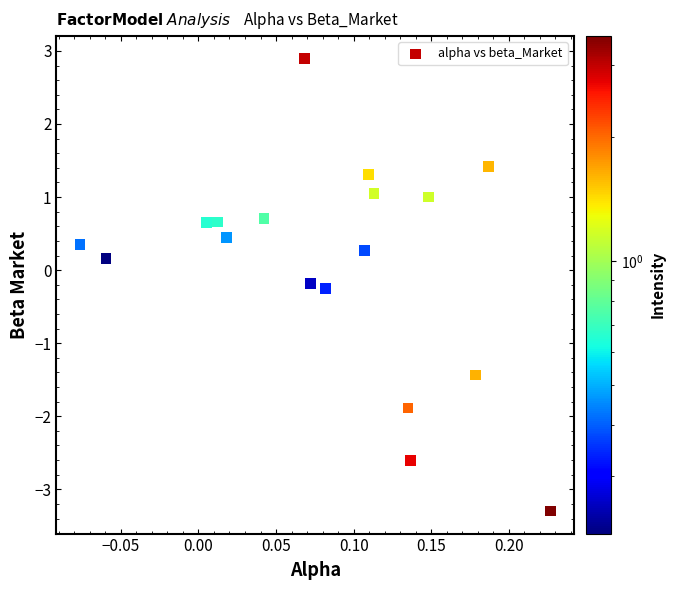

What is the range of X values (max minus min)?

0.3